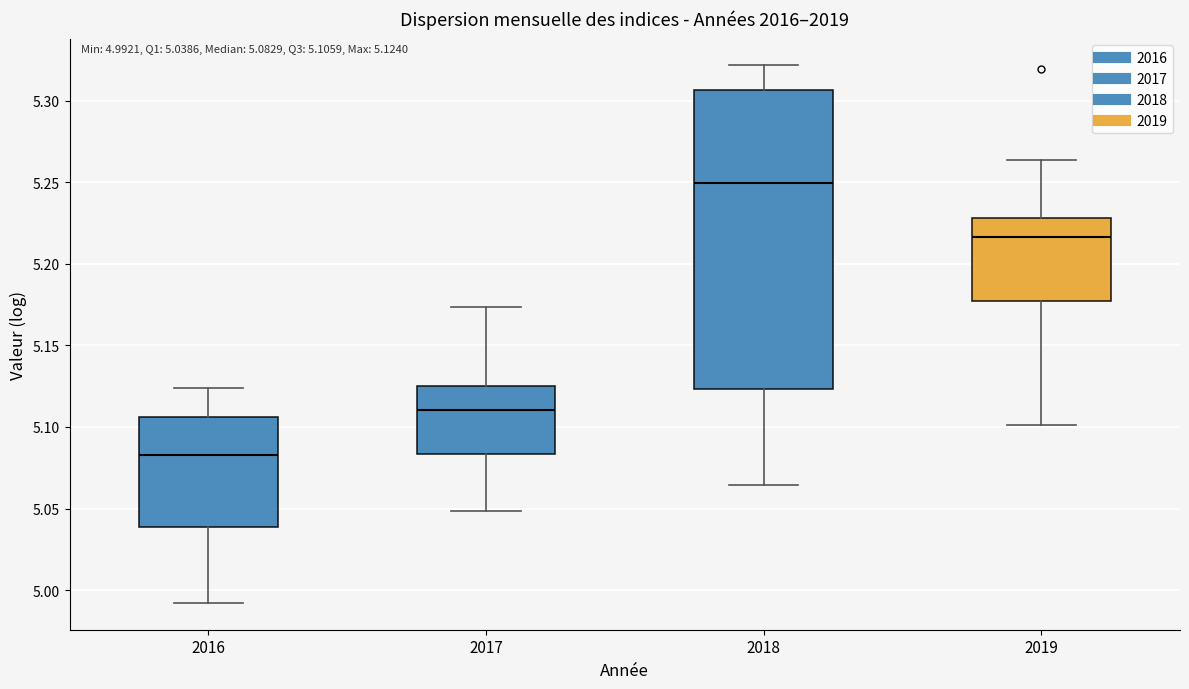

Comparing the boxes themselves (not the whiskers), which one is the tallest?

2018